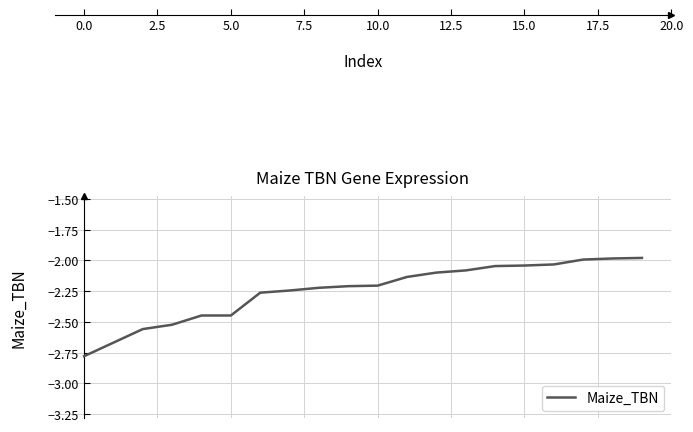

What is the difference between the maximum and minimum values?

0.8